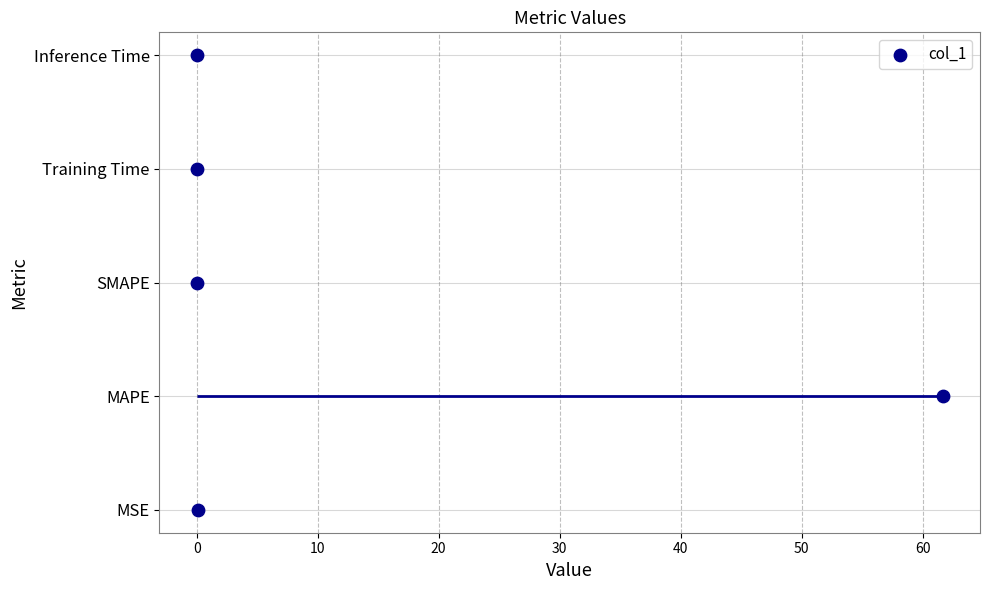

What is the change in value from 0 to 20?

+2